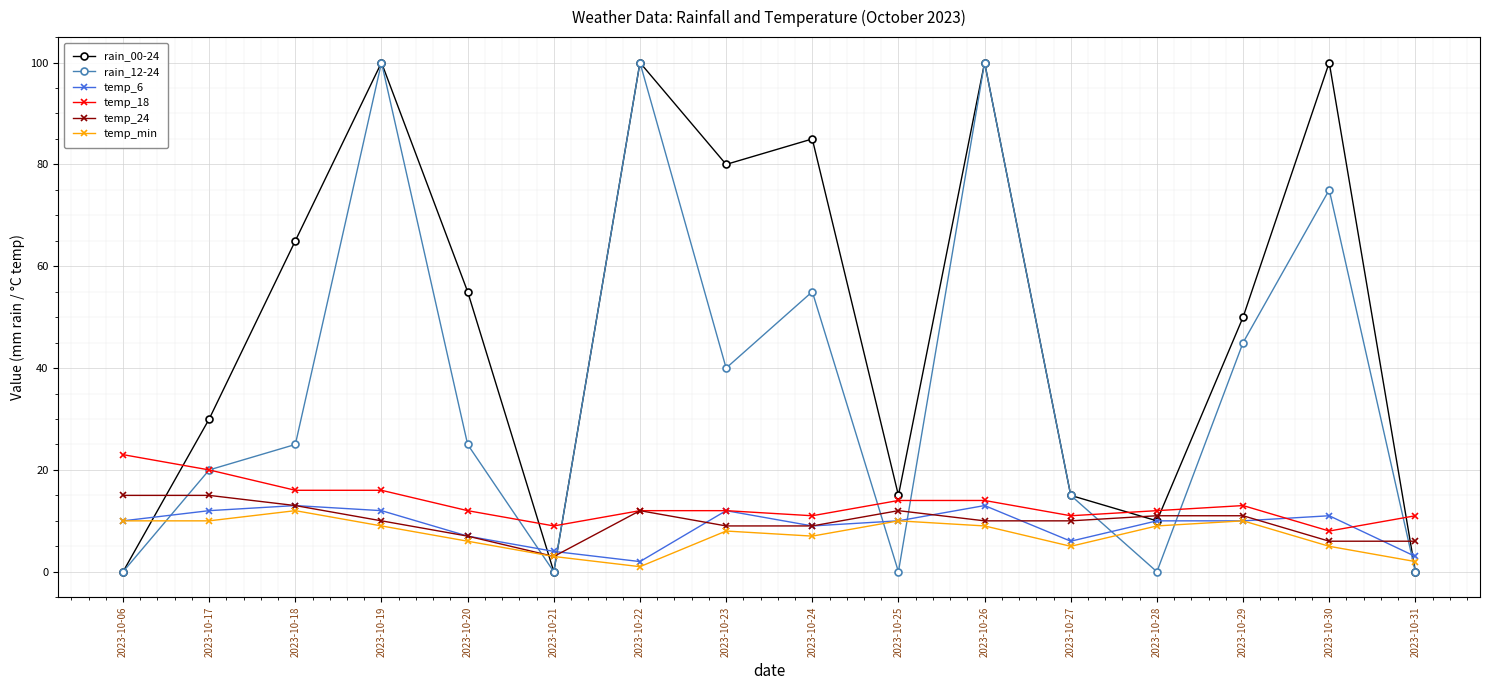

How many data points does each series have?

16